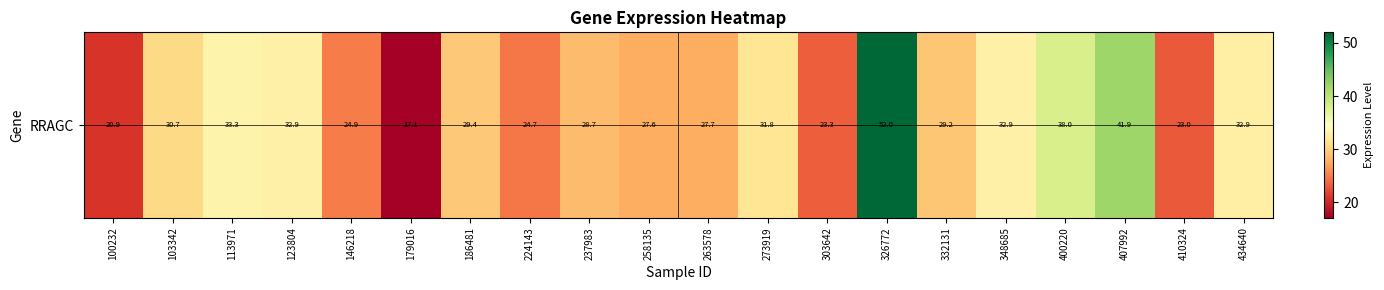

Is it true that the value at 258135 is 49.1?

False